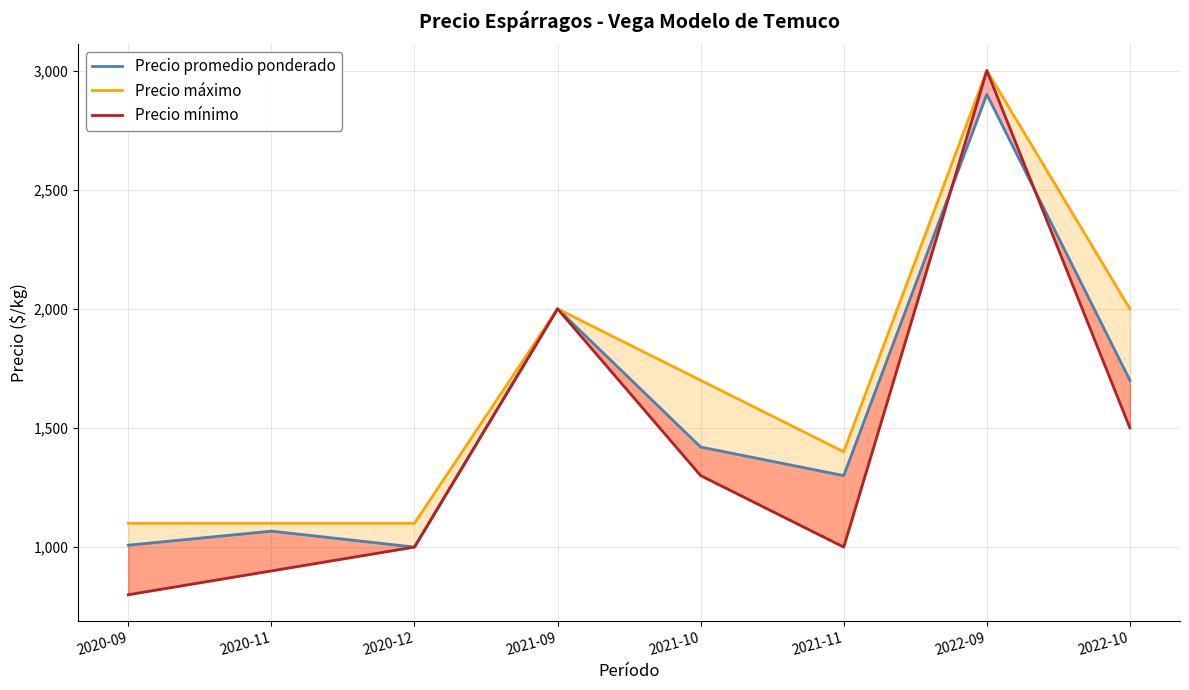

Count the number of data series in this chart.

3